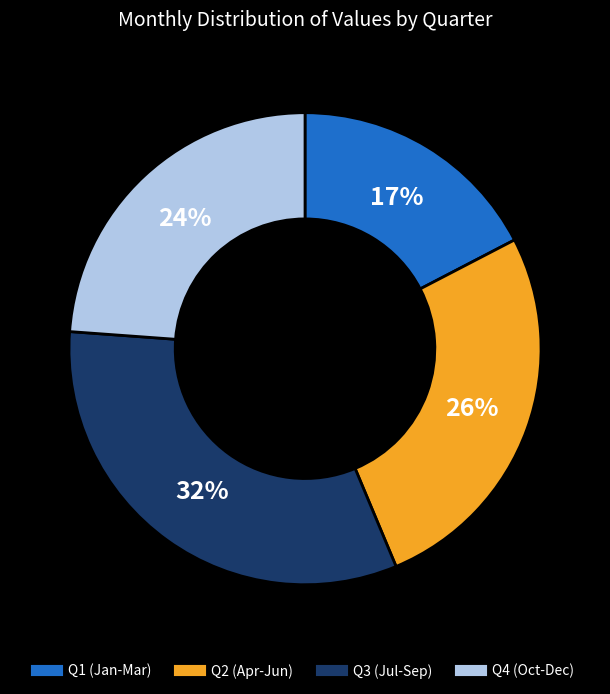

Is there any slice that represents more than half of the pie?

No